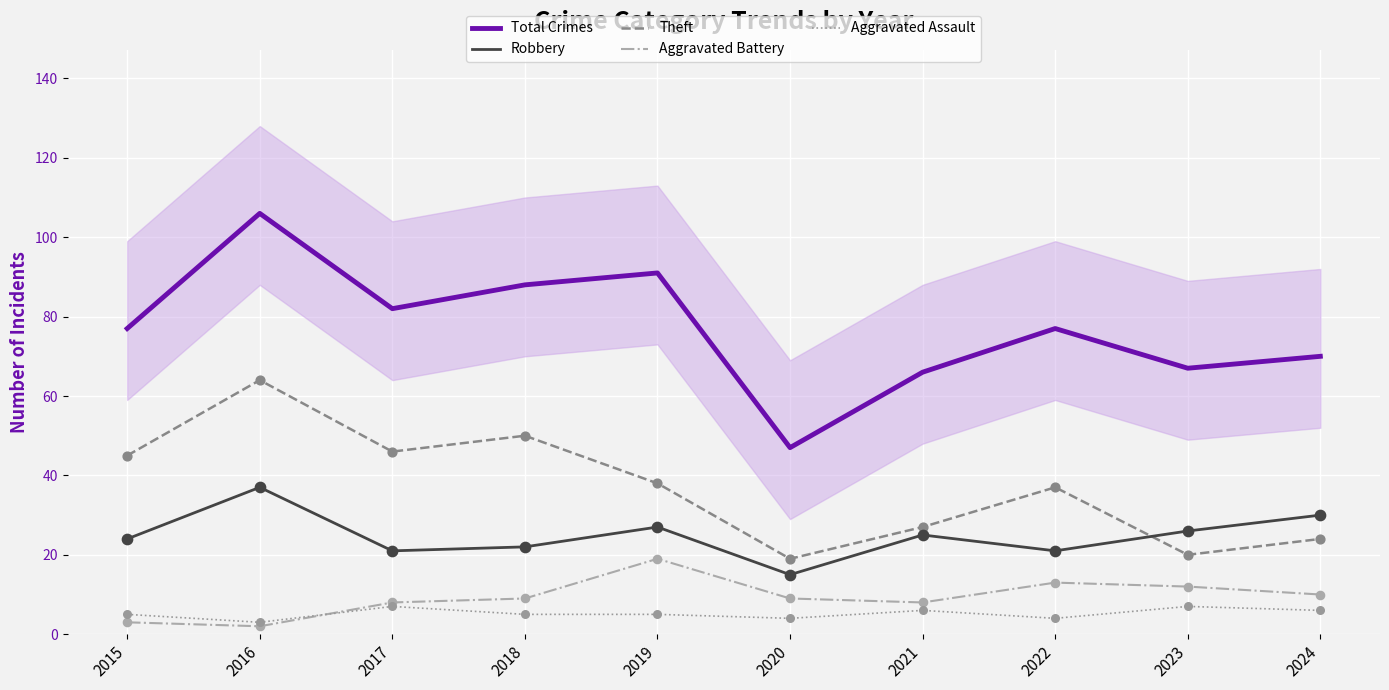

Which series has the largest Y range (max minus min)?

Total Crimes